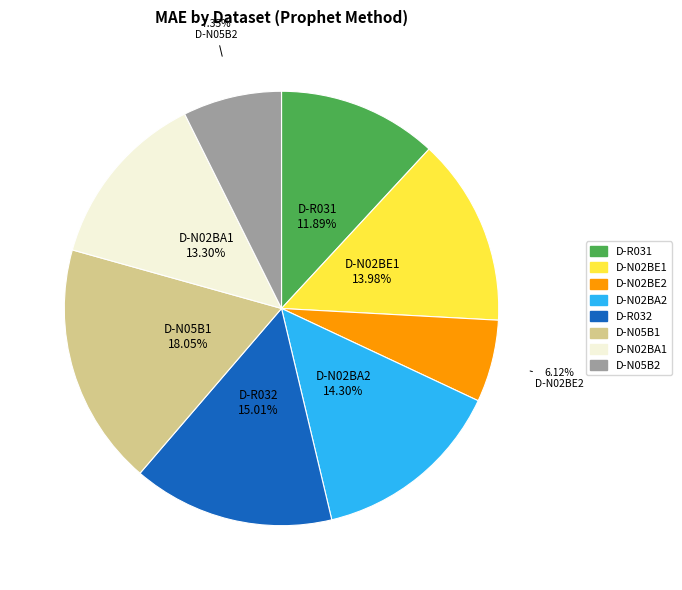

Is it true that D-N02BA1 is 20% of the pie?

False